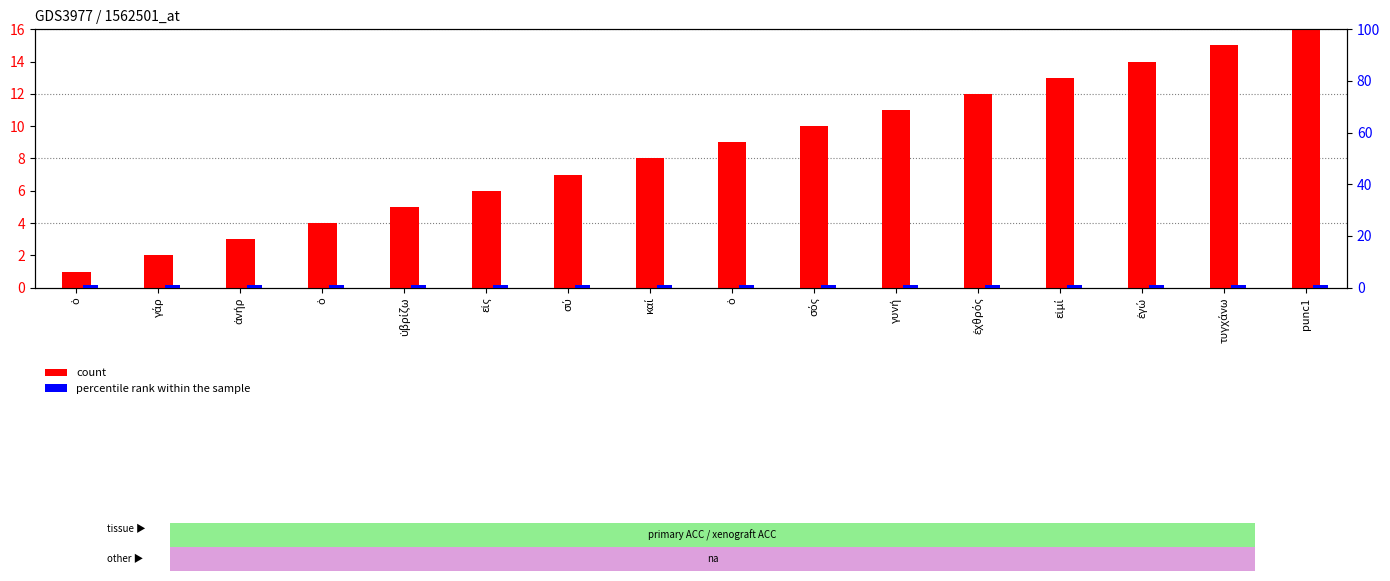

Where is count nearest to the value 8?

καί